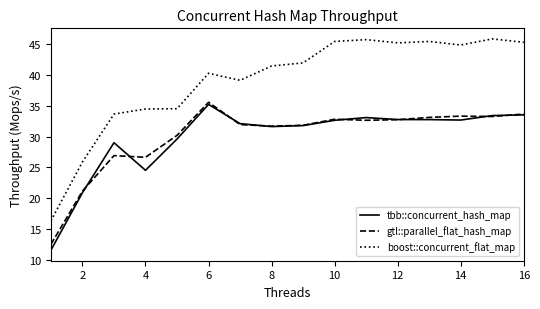

Which series has the widest spread of values?

boost::concurrent_flat_map